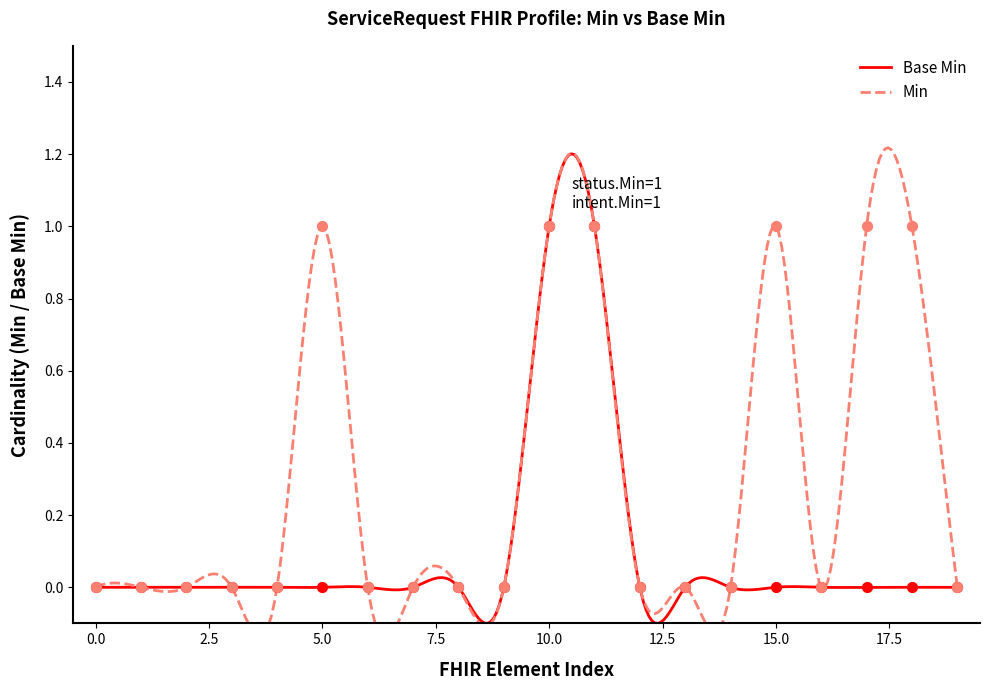

What is the change in value from ServiceRequest.id to ServiceRequest.intent?

+1